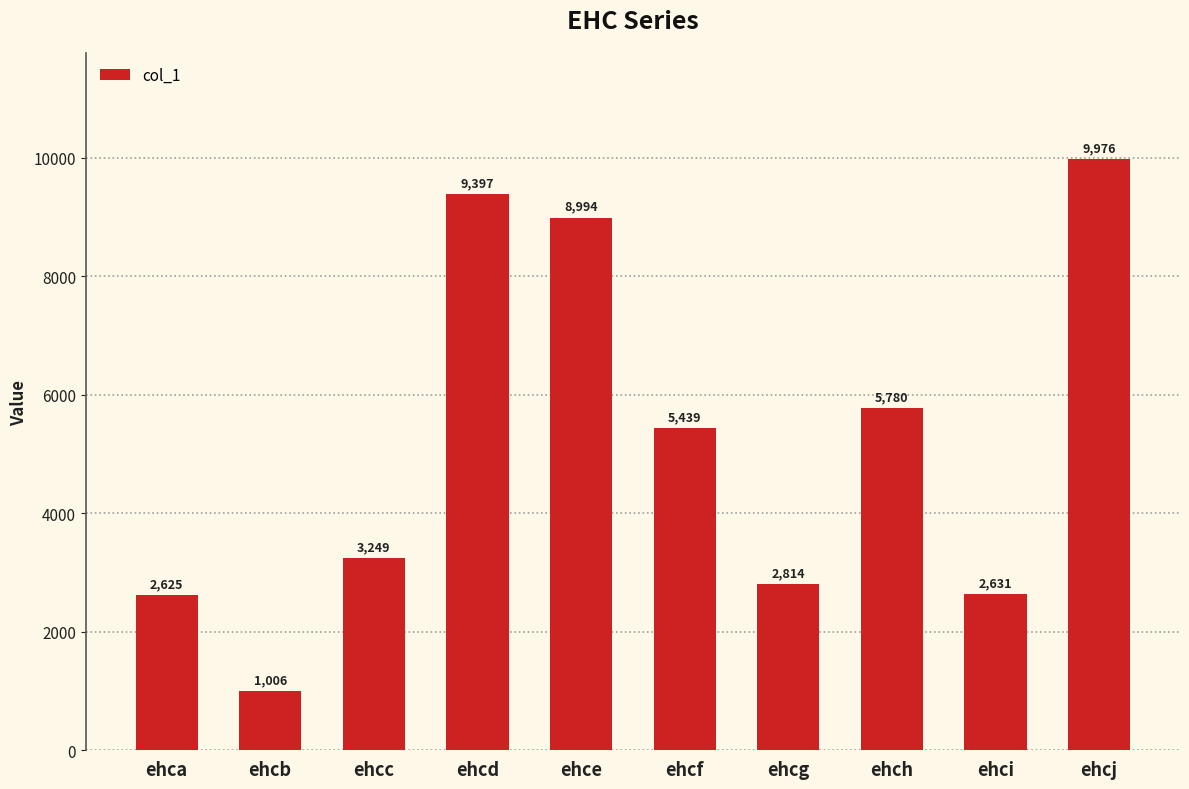

How many values are below 5439?

5